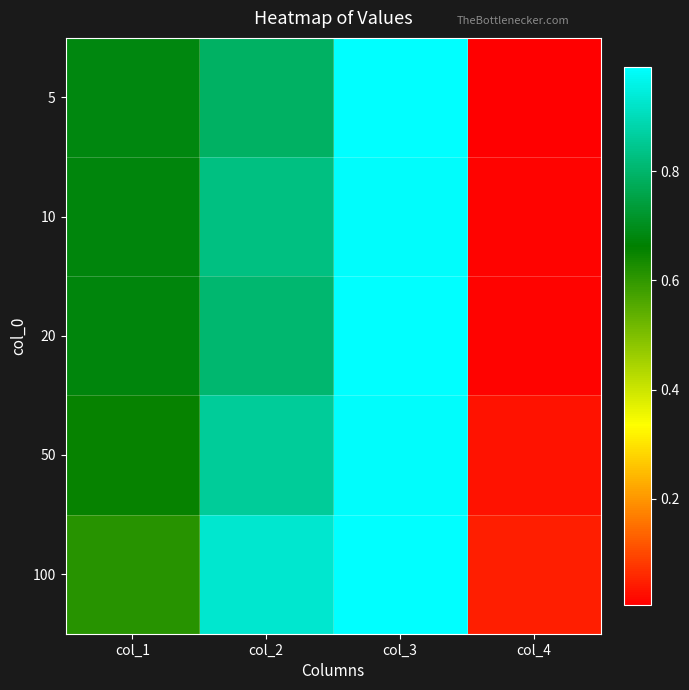

Rank the series at col_1 from highest to lowest value.

5, 10, 20, 50, 100